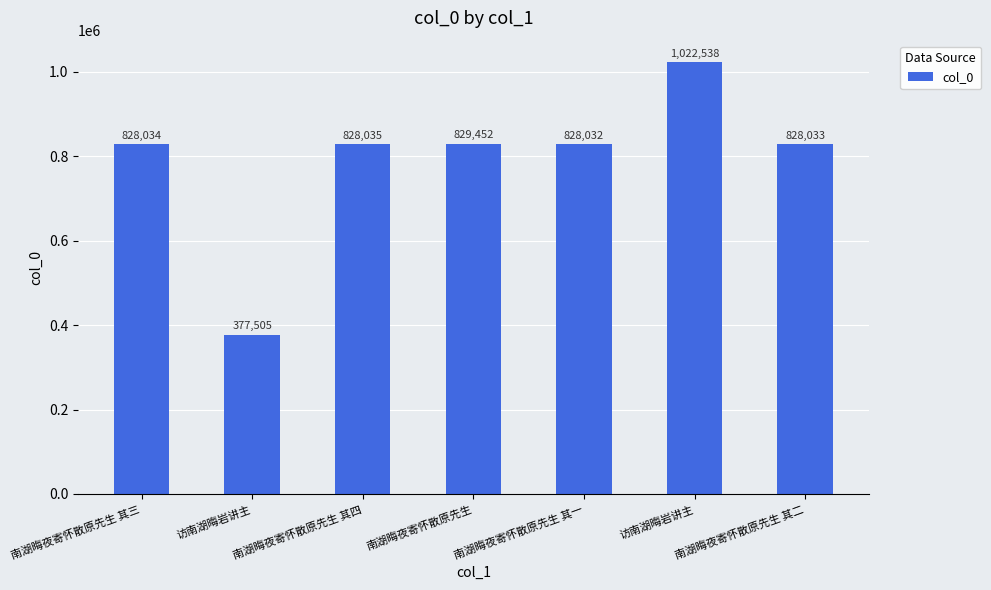

Which has a higher value, 南湖晦夜寄怀散原先生 其三 or 访南湖晦岩讲主?

南湖晦夜寄怀散原先生 其三